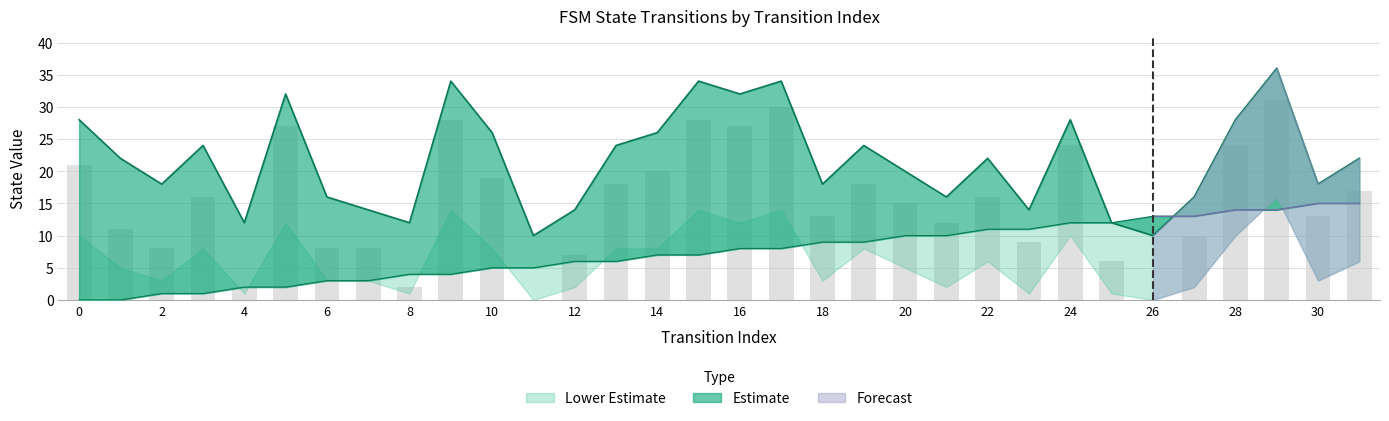

Which has a higher value, 0 or 20?

20